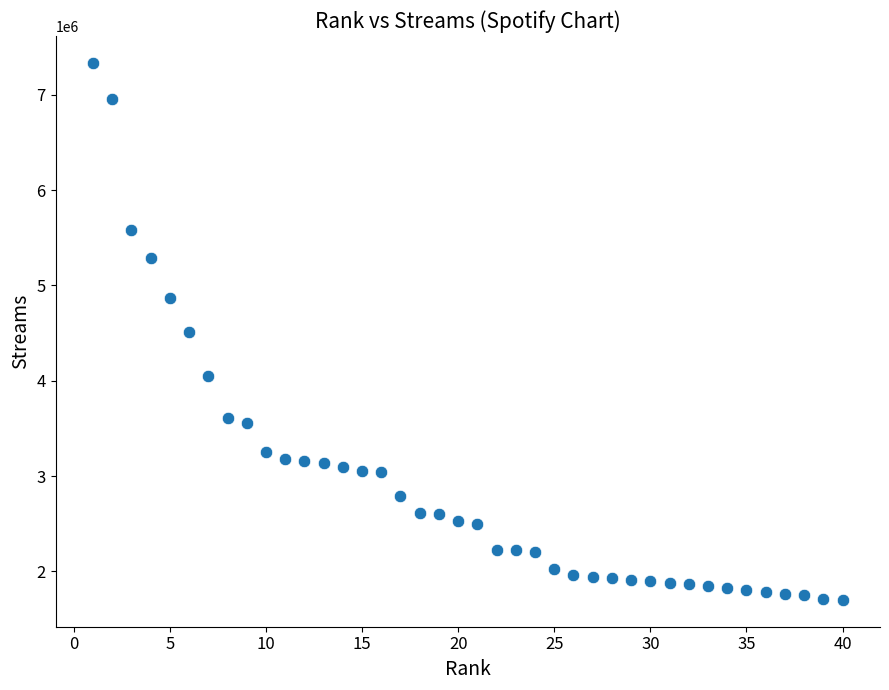

What is the range of X values (max minus min)?

39